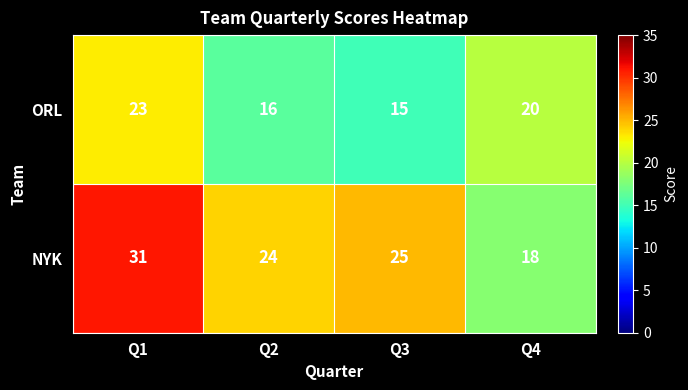

Rank the series by their maximum value, from lowest to highest.

ORL, NYK